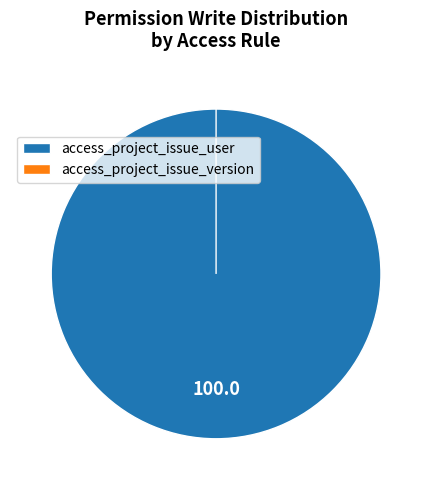

What is the smallest slice in the pie chart?

access_project_issue_version